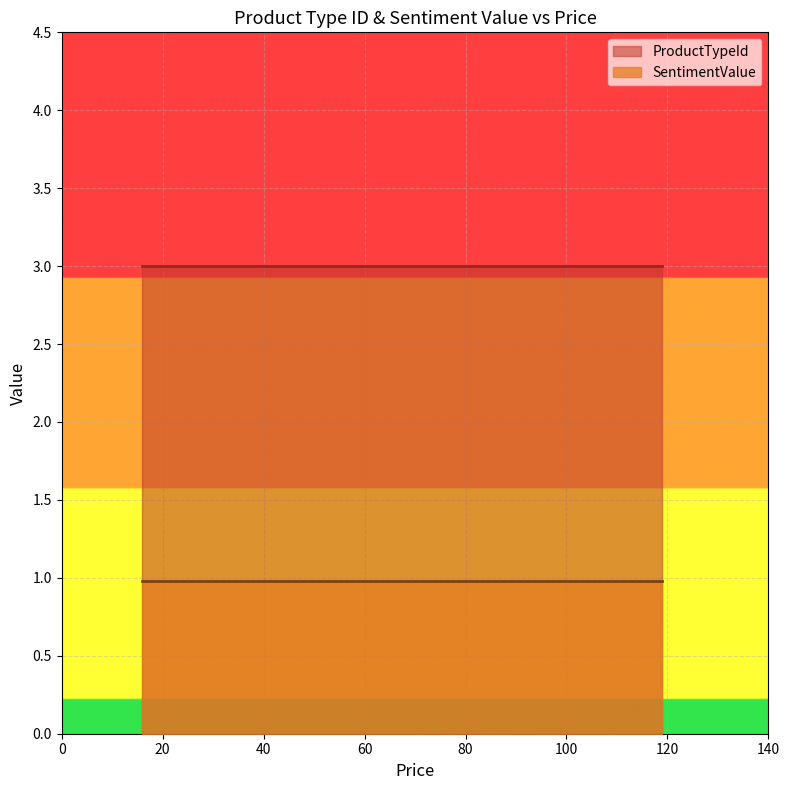

Reading left to right, transcribe all the data shown in this chart.

ProductTypeId: 3.0	3.0	3.0	3.0	3.0	3.0	3.0	3.0	3.0	3.0	3.0	3.0	3.0	3.0
SentimentValue: 1.0	1.0	1.0	1.0	1.0	1.0	1.0	1.0	1.0	1.0	1.0	1.0	1.0	1.0